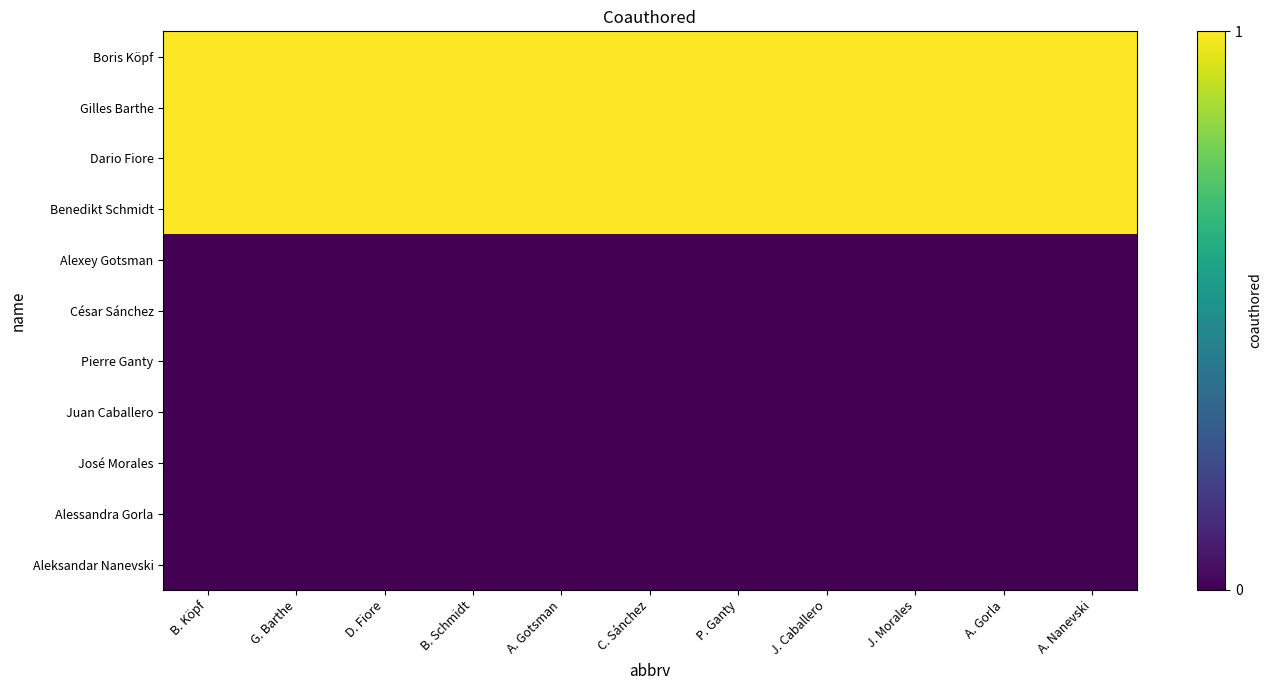

Reading right to left, list all the values displayed in this chart.

Boris Köpf: A. Nanevski=1	A. Gorla=1	J. Morales=1	J. Caballero=1	P. Ganty=1	C. Sánchez=1	A. Gotsman=1	B. Schmidt=1	D. Fiore=1	G. Barthe=1	B. Köpf=1
Gilles Barthe: A. Nanevski=1	A. Gorla=1	J. Morales=1	J. Caballero=1	P. Ganty=1	C. Sánchez=1	A. Gotsman=1	B. Schmidt=1	D. Fiore=1	G. Barthe=1	B. Köpf=1
Dario Fiore: A. Nanevski=1	A. Gorla=1	J. Morales=1	J. Caballero=1	P. Ganty=1	C. Sánchez=1	A. Gotsman=1	B. Schmidt=1	D. Fiore=1	G. Barthe=1	B. Köpf=1
Benedikt Schmidt: A. Nanevski=1	A. Gorla=1	J. Morales=1	J. Caballero=1	P. Ganty=1	C. Sánchez=1	A. Gotsman=1	B. Schmidt=1	D. Fiore=1	G. Barthe=1	B. Köpf=1
Alexey Gotsman: A. Nanevski=0	A. Gorla=0	J. Morales=0	J. Caballero=0	P. Ganty=0	C. Sánchez=0	A. Gotsman=0	B. Schmidt=0	D. Fiore=0	G. Barthe=0	B. Köpf=0
César Sánchez: A. Nanevski=0	A. Gorla=0	J. Morales=0	J. Caballero=0	P. Ganty=0	C. Sánchez=0	A. Gotsman=0	B. Schmidt=0	D. Fiore=0	G. Barthe=0	B. Köpf=0
Pierre Ganty: A. Nanevski=0	A. Gorla=0	J. Morales=0	J. Caballero=0	P. Ganty=0	C. Sánchez=0	A. Gotsman=0	B. Schmidt=0	D. Fiore=0	G. Barthe=0	B. Köpf=0
Juan Caballero: A. Nanevski=0	A. Gorla=0	J. Morales=0	J. Caballero=0	P. Ganty=0	C. Sánchez=0	A. Gotsman=0	B. Schmidt=0	D. Fiore=0	G. Barthe=0	B. Köpf=0
José Morales: A. Nanevski=0	A. Gorla=0	J. Morales=0	J. Caballero=0	P. Ganty=0	C. Sánchez=0	A. Gotsman=0	B. Schmidt=0	D. Fiore=0	G. Barthe=0	B. Köpf=0
Alessandra Gorla: A. Nanevski=0	A. Gorla=0	J. Morales=0	J. Caballero=0	P. Ganty=0	C. Sánchez=0	A. Gotsman=0	B. Schmidt=0	D. Fiore=0	G. Barthe=0	B. Köpf=0
Aleksandar Nanevski: A. Nanevski=0	A. Gorla=0	J. Morales=0	J. Caballero=0	P. Ganty=0	C. Sánchez=0	A. Gotsman=0	B. Schmidt=0	D. Fiore=0	G. Barthe=0	B. Köpf=0